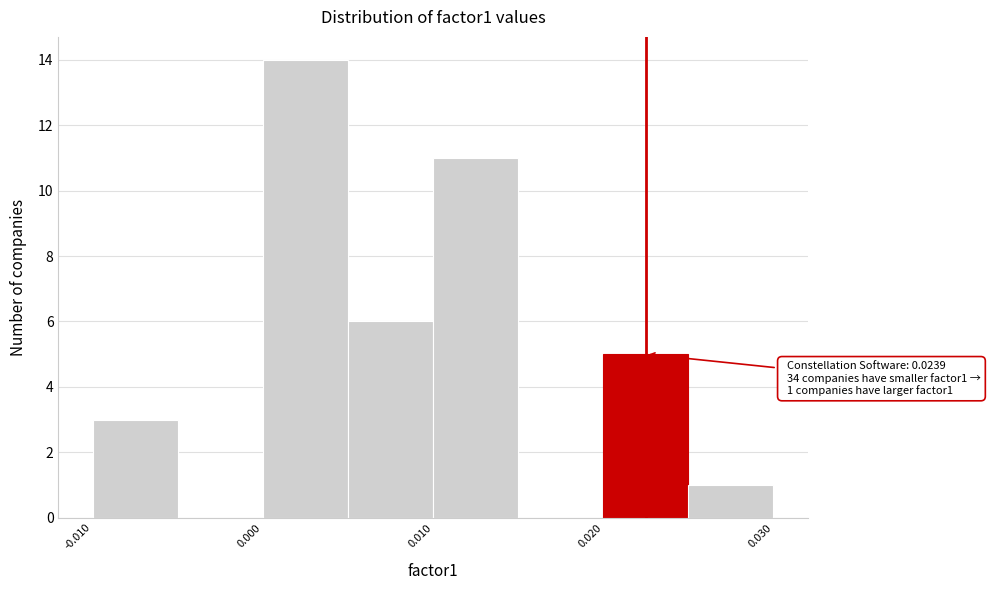

Over which range of the x-axis is the bar tallest?

0.000 to 0.005